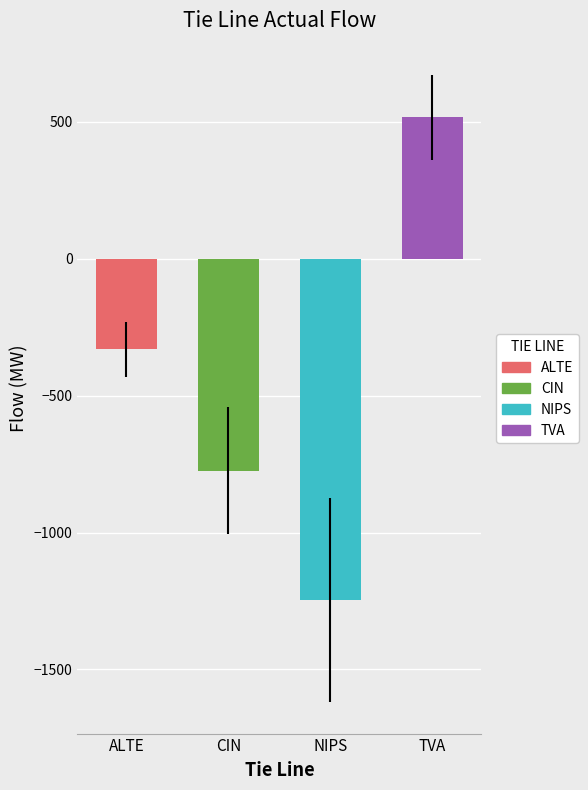

What is the smallest value displayed?

-1246